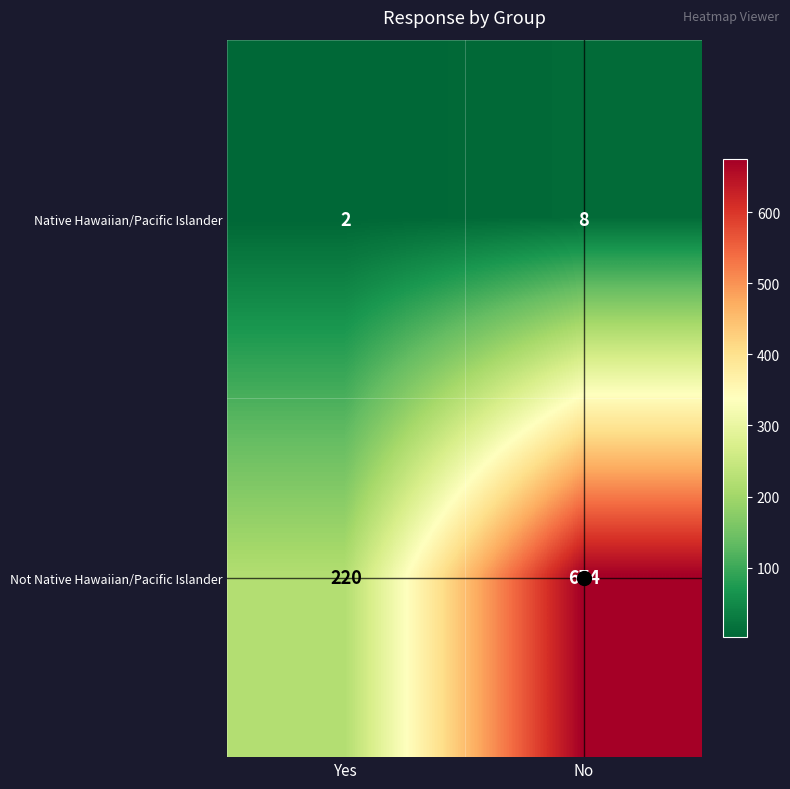

How many categories are shown in the chart?

2